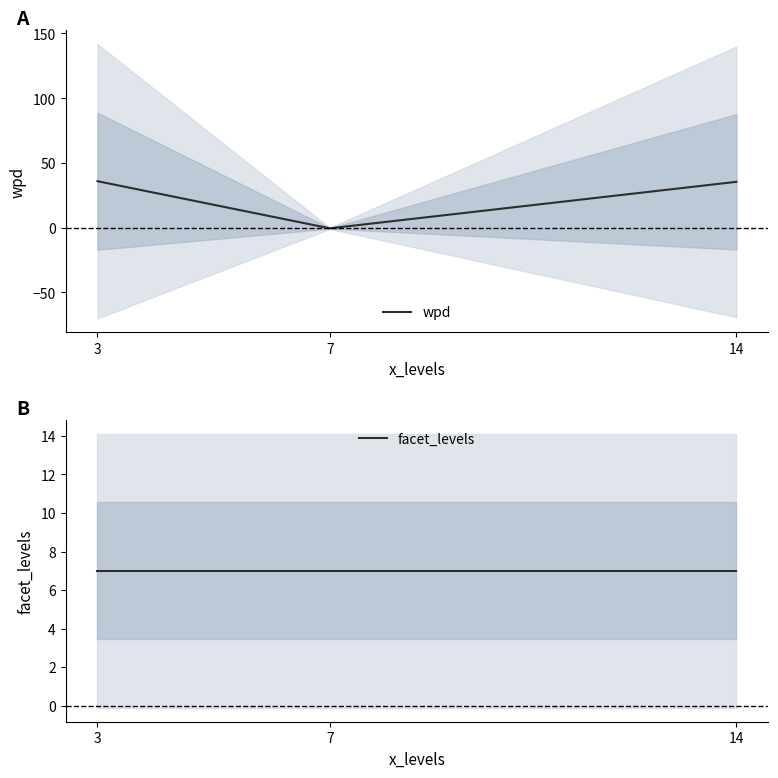

Which series changed the most between 7 and 14?

wpd